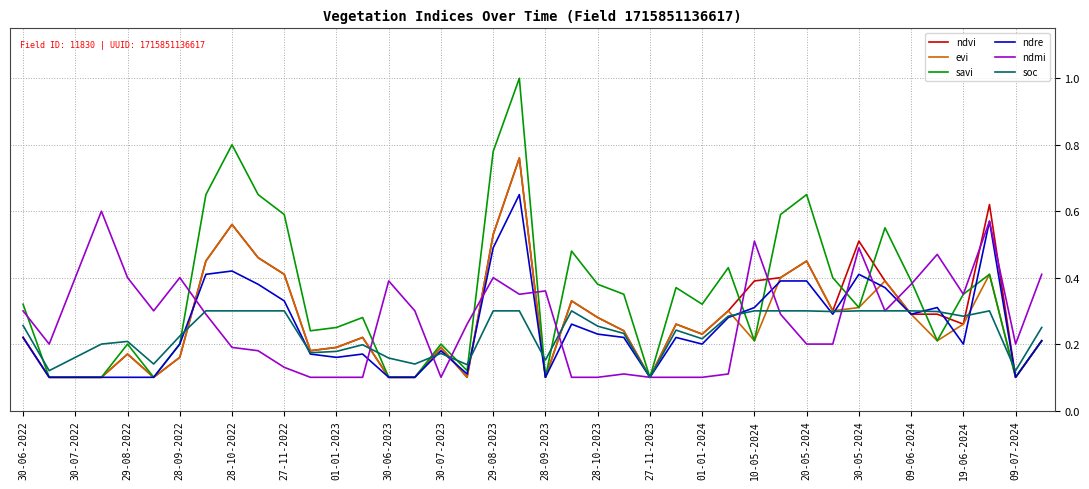

Which series has the widest spread of values?

savi